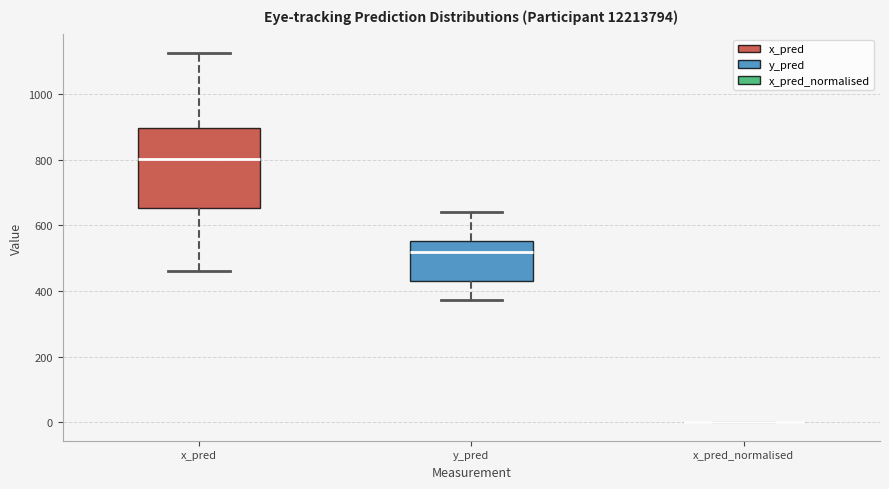

Reading left to right, transcribe this box plot: for each box, give where its median line is, the range the box spans, and where its two whiskers end, as read against the y-axis. The values are not printed on the chart, so give them approximately, as read against the axis.

x_pred: median 800, box 660 to 900, whiskers 460 to 1120
y_pred: median 520, box 440 to 560, whiskers 380 to 640
x_pred_normalised: box collapsed to a line at 0, whiskers 0 to 0